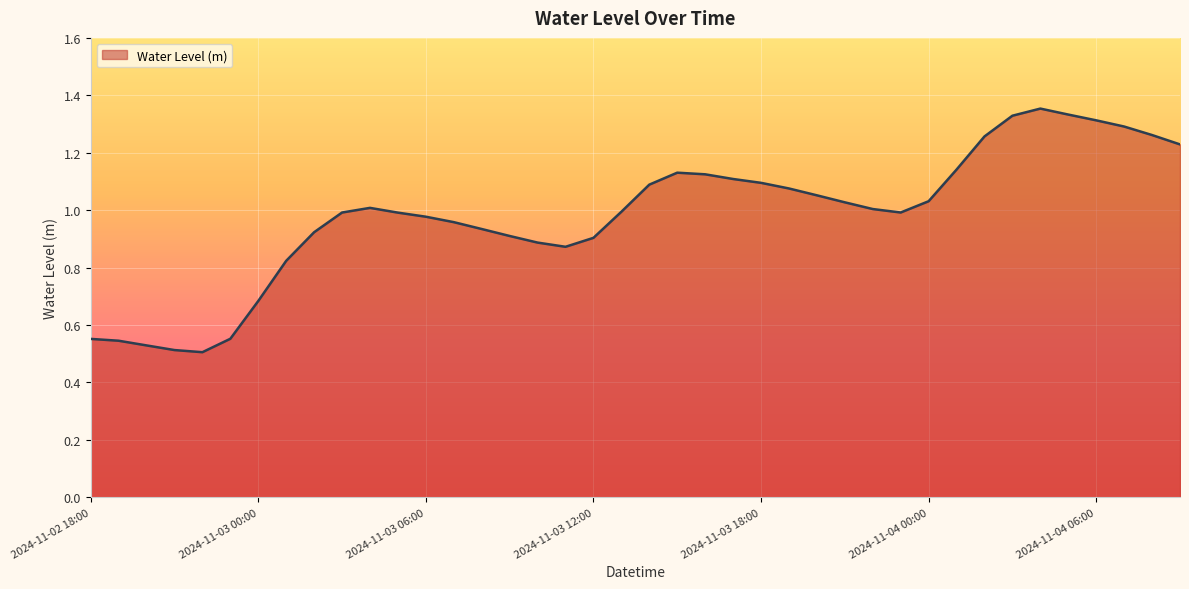

List the labels in order of value, largest first.

2024-11-04 04:00, 2024-11-04 05:00, 2024-11-04 03:00, 2024-11-04 06:00, 2024-11-04 07:00, 2024-11-04 08:00, 2024-11-04 02:00, 2024-11-04 09:00, 2024-11-04 01:00, 2024-11-03 15:00, 2024-11-03 16:00, 2024-11-03 17:00, 2024-11-03 18:00, 2024-11-03 14:00, 2024-11-03 19:00, 2024-11-03 20:00, 2024-11-04 00:00, 2024-11-03 21:00, 2024-11-03 04:00, 2024-11-03 22:00, 2024-11-03 13:00, 2024-11-03 23:00, 2024-11-03 03:00, 2024-11-03 05:00, 2024-11-03 06:00, 2024-11-03 07:00, 2024-11-03 08:00, 2024-11-03 02:00, 2024-11-03 09:00, 2024-11-03 12:00, 2024-11-03 10:00, 2024-11-03 11:00, 2024-11-03 01:00, 2024-11-03 00:00, 2024-11-02 23:00, 2024-11-02 18:00, 2024-11-02 19:00, 2024-11-02 20:00, 2024-11-02 21:00, 2024-11-02 22:00